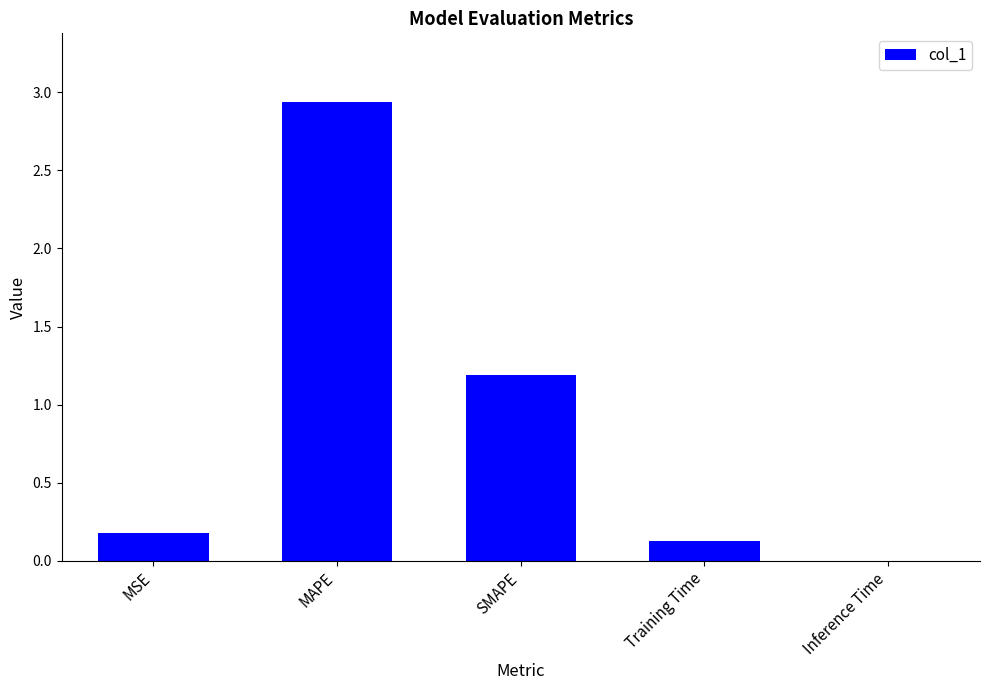

Where is the data nearest to the value 1?

SMAPE